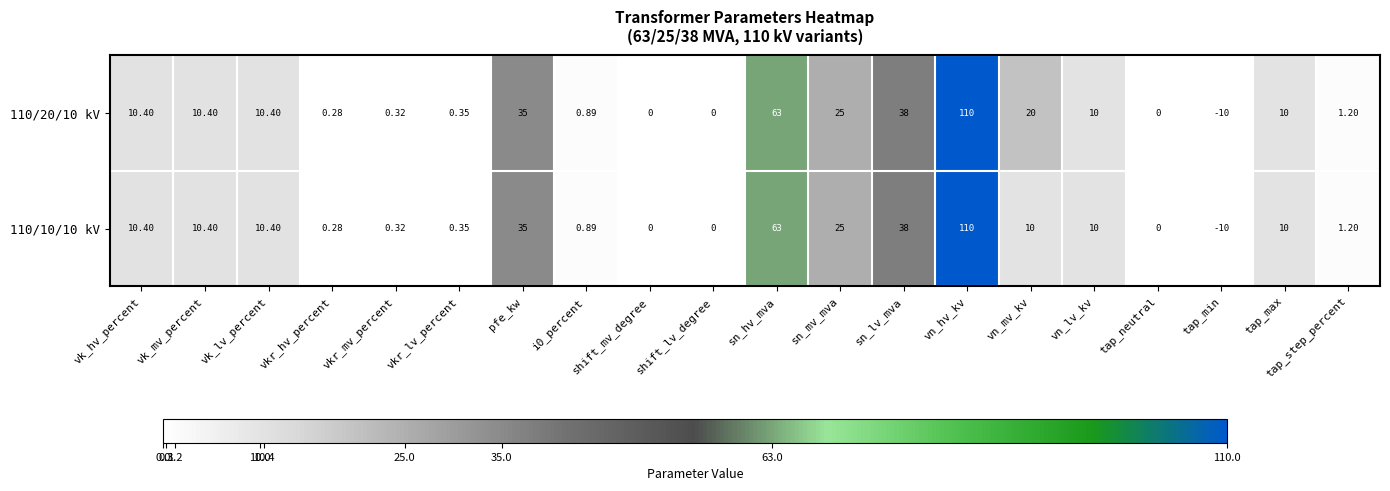

Which series has the largest total across all categories?

110/20/10 kV